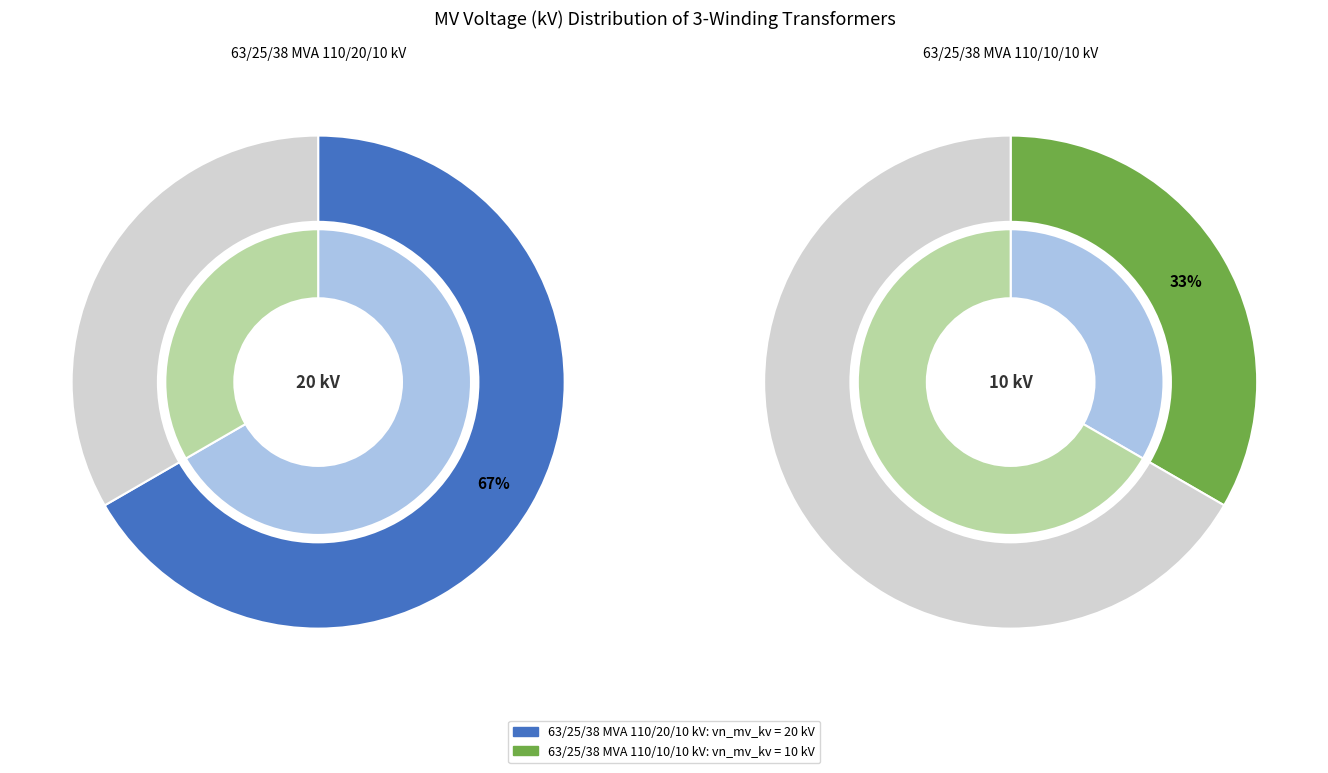

Between 63/25/38 MVA 110/20/10 kV and 63/25/38 MVA 110/10/10 kV, which is larger?

63/25/38 MVA 110/20/10 kV